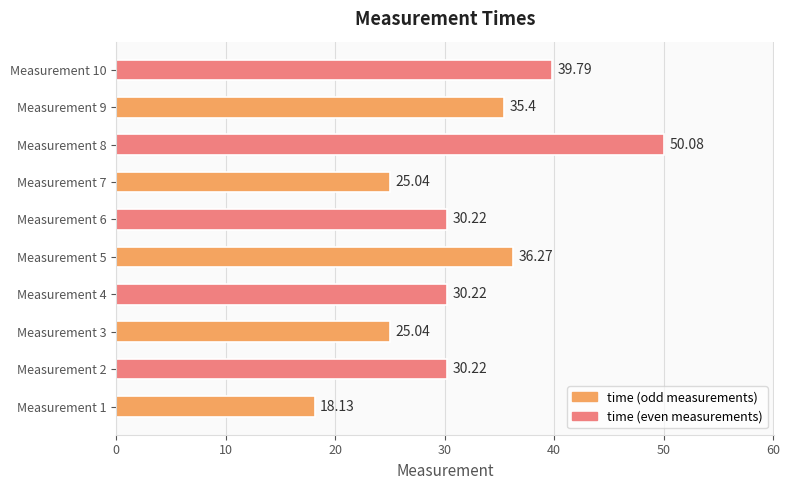

What is the average value?

32.0